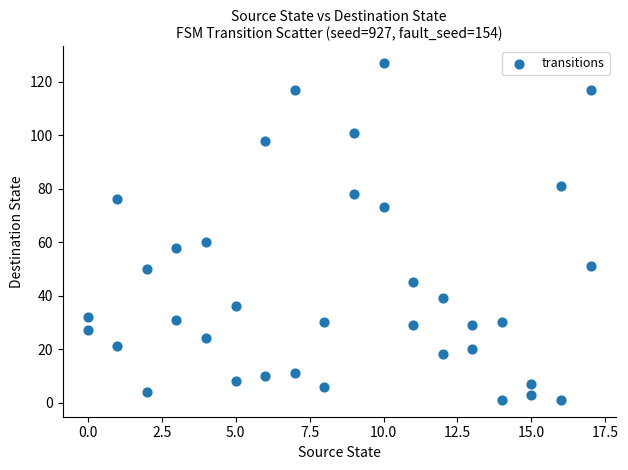

What Y value in the scatter plot is closest to 64?

60